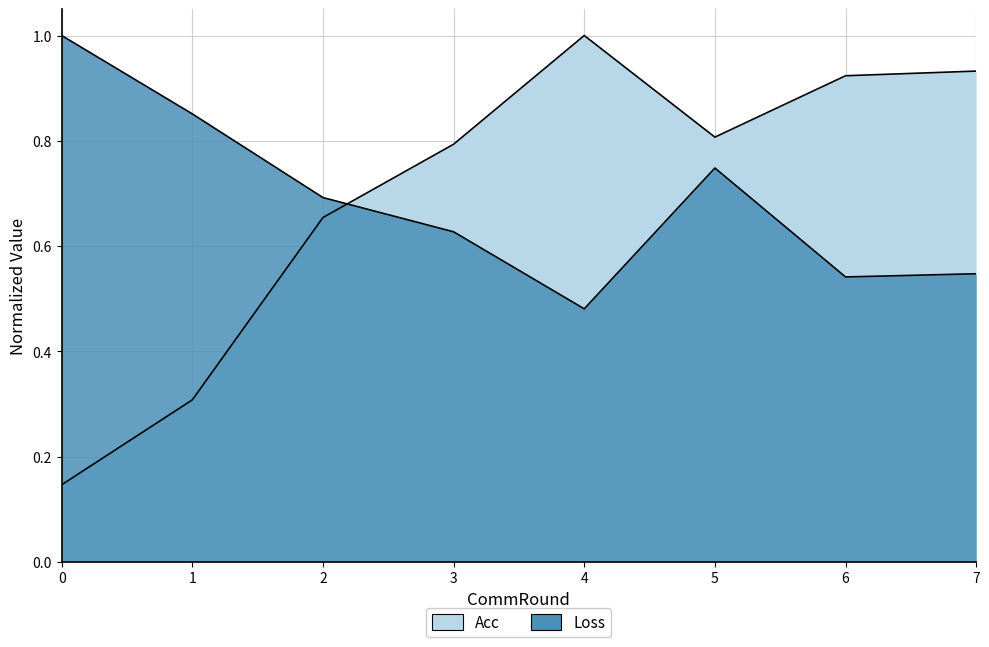

How many lines are shown in the chart?

2